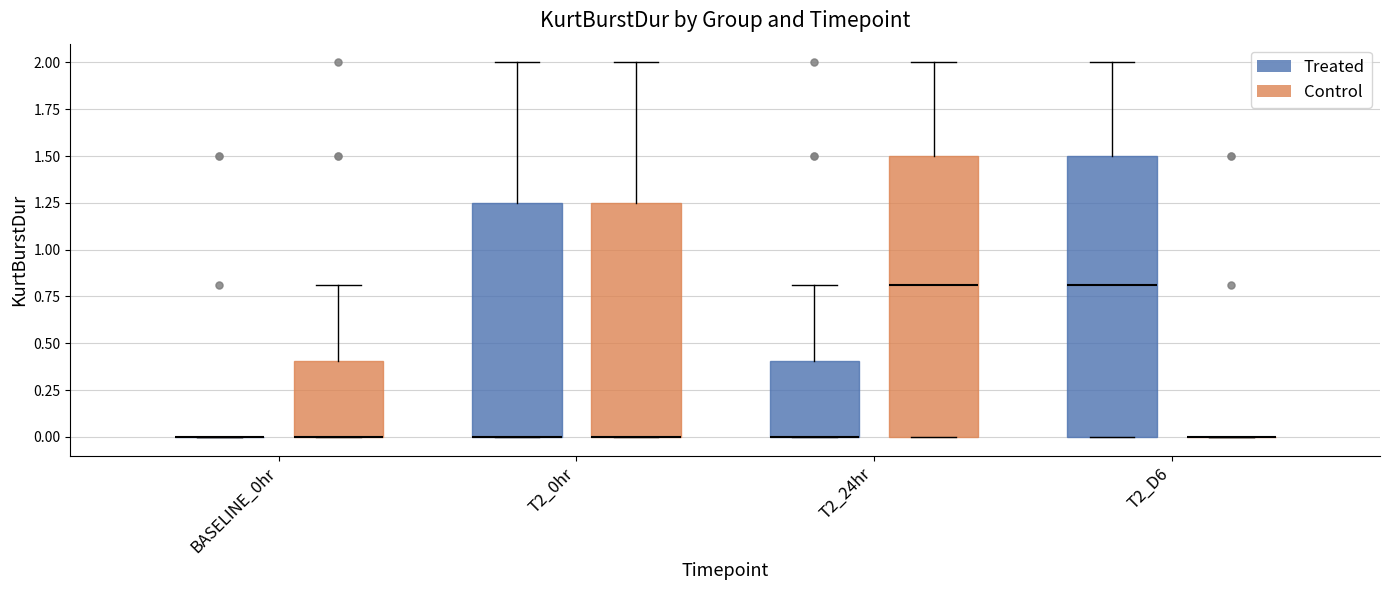

Reading left to right, transcribe this box plot: for each box, give where its median line is, the range the box spans, and where its two whiskers end, as read against the y-axis. The values are not printed on the chart, so give them approximately, as read against the axis.

BASELINE_0hr (Treated): box collapsed to a line at 0.00, whiskers 0.00 to 0.00
BASELINE_0hr (Control): median 0.00 (drawn on the box's lower edge), box 0.00 to 0.40, whiskers 0.00 to 0.80
T2_0hr (Treated): median 0.00 (drawn on the box's lower edge), box 0.00 to 1.25, whiskers 0.00 to 2.00
T2_0hr (Control): median 0.00 (drawn on the box's lower edge), box 0.00 to 1.25, whiskers 0.00 to 2.00
T2_24hr (Treated): median 0.00 (drawn on the box's lower edge), box 0.00 to 0.40, whiskers 0.00 to 0.80
T2_24hr (Control): median 0.80, box 0.00 to 1.50, whiskers 0.00 to 2.00
T2_D6 (Treated): median 0.80, box 0.00 to 1.50, whiskers 0.00 to 2.00
T2_D6 (Control): box collapsed to a line at 0.00, whiskers 0.00 to 0.00